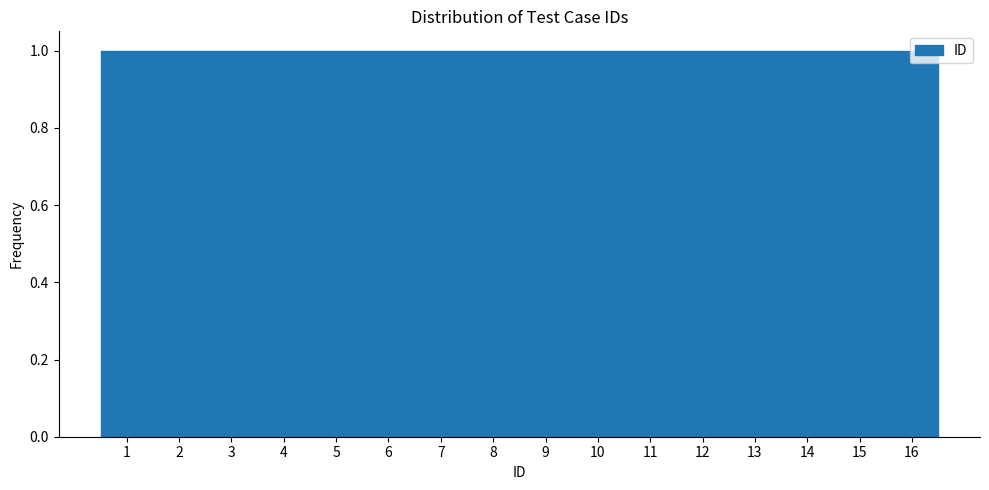

Reading left to right, transcribe this chart: for each bar, give the range it covers on the x-axis and its height. The values are not printed on the chart, so give them approximately, as read against the axis.

0.5 to 1.5: 1
1.5 to 2.5: 1
2.5 to 3.5: 1
3.5 to 4.5: 1
4.5 to 5.5: 1
5.5 to 6.5: 1
6.5 to 7.5: 1
7.5 to 8.5: 1
8.5 to 9.5: 1
9.5 to 10.5: 1
10.5 to 11.5: 1
11.5 to 12.5: 1
12.5 to 13.5: 1
13.5 to 14.5: 1
14.5 to 15.5: 1
15.5 to 16.5: 1